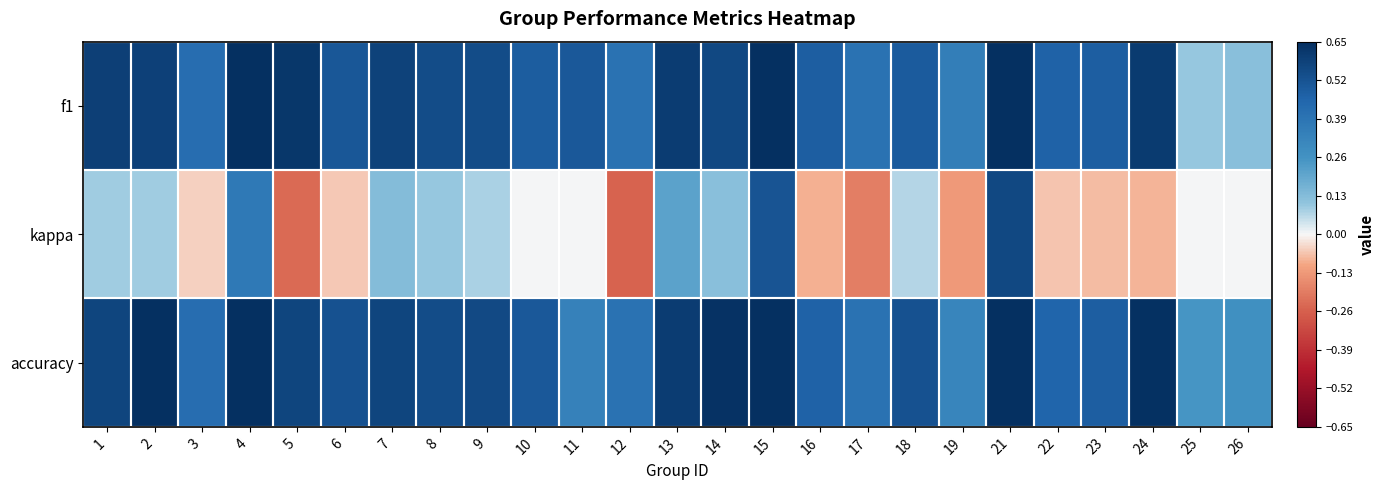

Which has a higher value, 12 or 6?

12